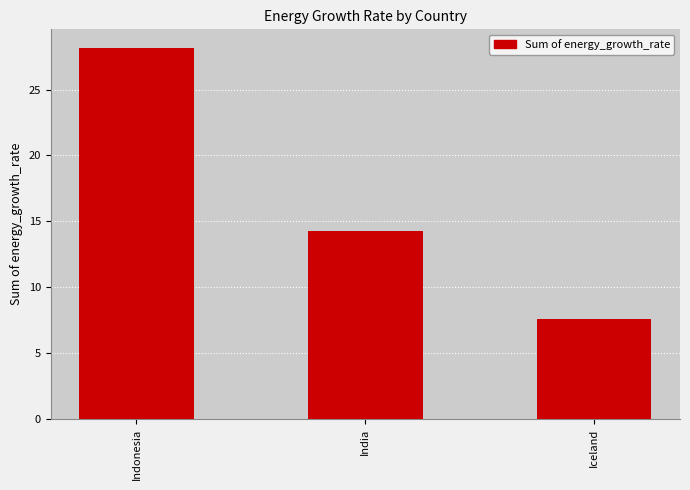

Reading left to right, extract all data points from this chart.

Indonesia=28.2	India=14.3	Iceland=7.6